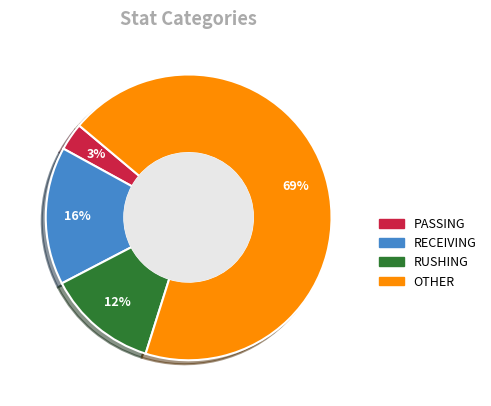

How many segments does this pie chart have?

4